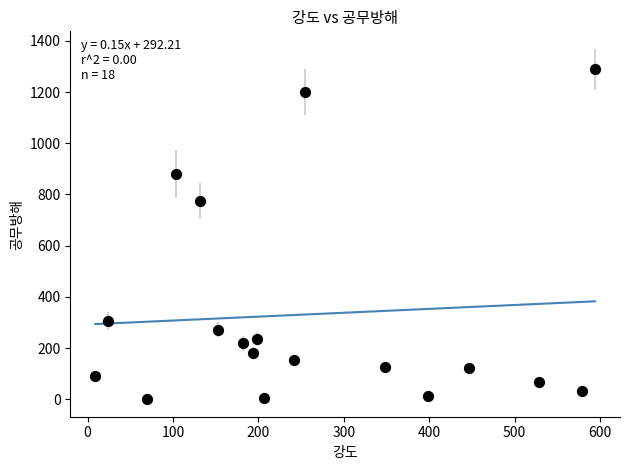

What Y value in the scatter plot is closest to 645?

776